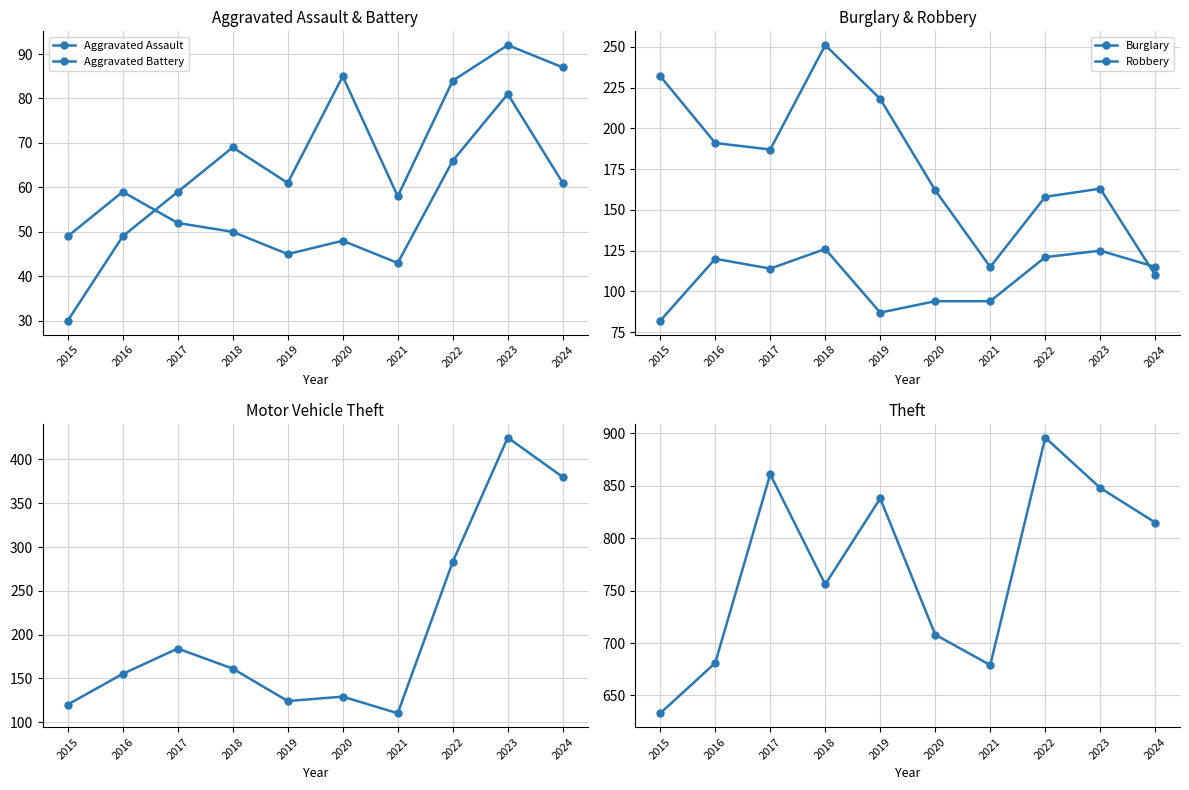

At which category is the sum across all series the highest?

2023